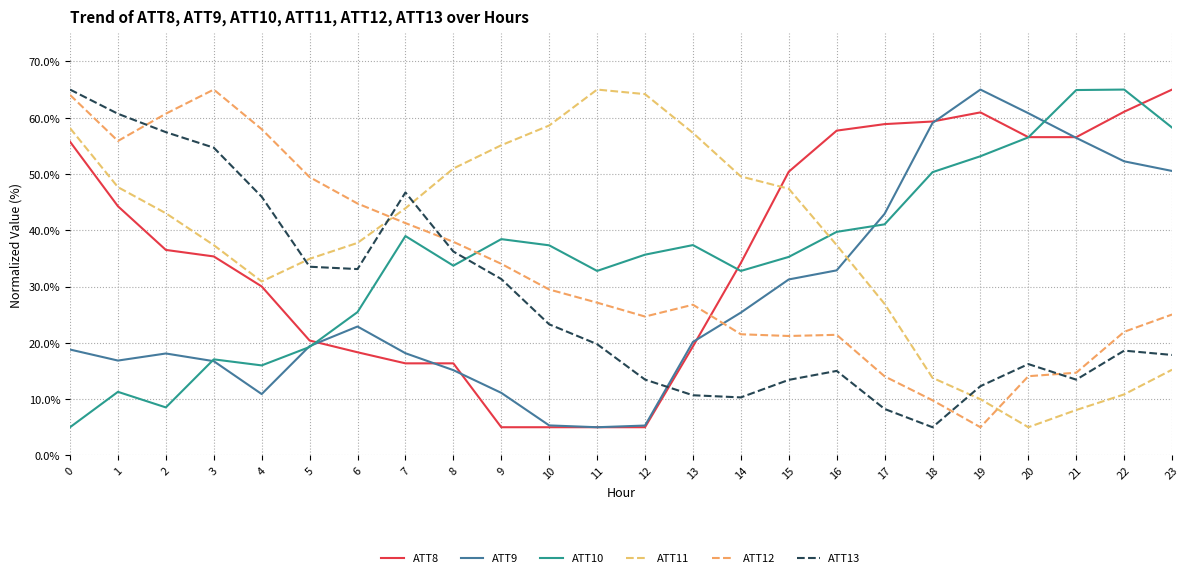

Reading left to right, what are all the values shown in this chart?

ATT8: 55.7	44.3	36.5	35.3	30.0	20.4	18.3	16.4	16.4	5.0	5.0	5.0	5.0	19.4	34.2	50.4	57.7	58.9	59.3	60.9	56.5	56.5	61.1	65.0
ATT9: 18.8	16.8	18.1	16.7	10.9	19.4	22.9	18.2	15.1	11.1	5.3	5.0	5.3	20.2	25.4	31.3	32.9	42.9	59.1	65.0	60.8	56.4	52.2	50.5
ATT10: 5.0	11.3	8.5	17.1	16.0	19.3	25.5	39.0	33.7	38.4	37.3	32.8	35.7	37.4	32.8	35.3	39.7	41.1	50.3	53.2	56.5	64.9	65.0	58.2
ATT11: 58.1	47.7	43.0	37.4	30.9	34.9	37.8	43.9	51.0	55.1	58.6	65.0	64.2	57.3	49.6	47.4	37.4	26.9	13.8	10.0	5.0	8.1	10.8	15.2
ATT12: 64.0	55.9	60.7	65.0	58.0	49.4	44.7	41.3	37.9	34.0	29.5	27.1	24.7	26.8	21.5	21.2	21.4	14.0	9.8	5.0	14.1	14.7	22.0	25.0
ATT13: 65.0	60.7	57.4	54.7	46.0	33.5	33.1	46.7	36.2	31.3	23.3	19.8	13.5	10.7	10.3	13.4	15.0	8.2	5.0	12.3	16.2	13.5	18.6	17.8